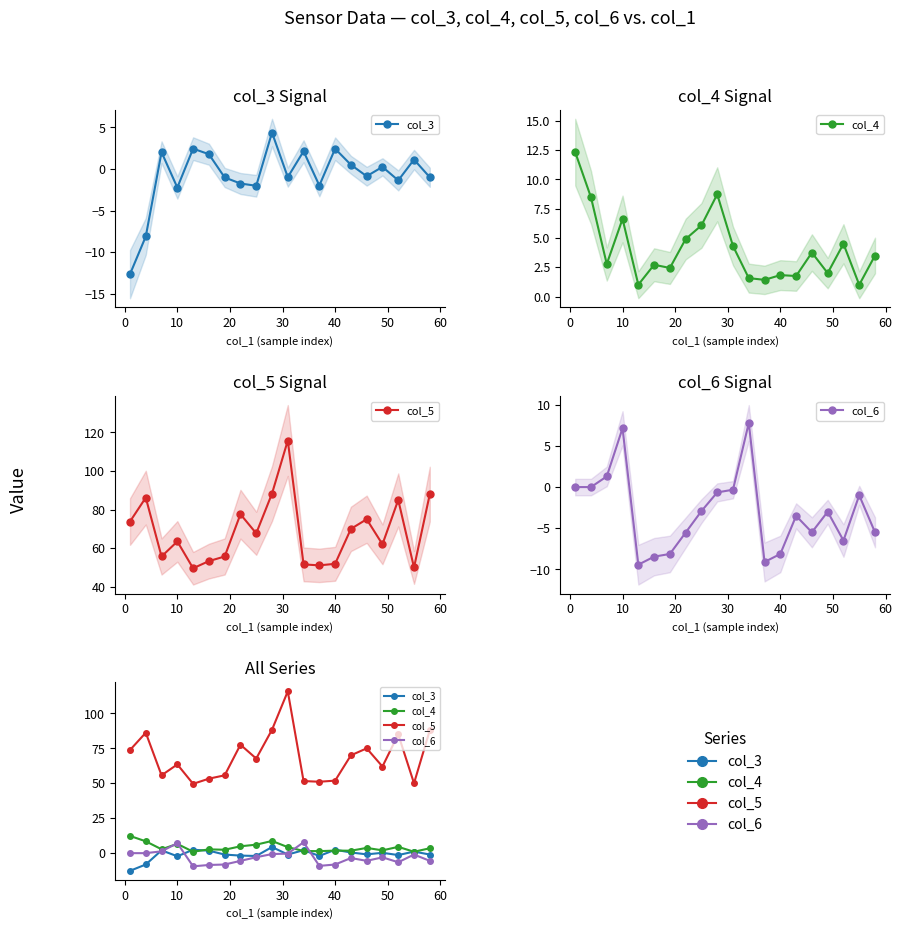

How many lines are shown in the chart?

4